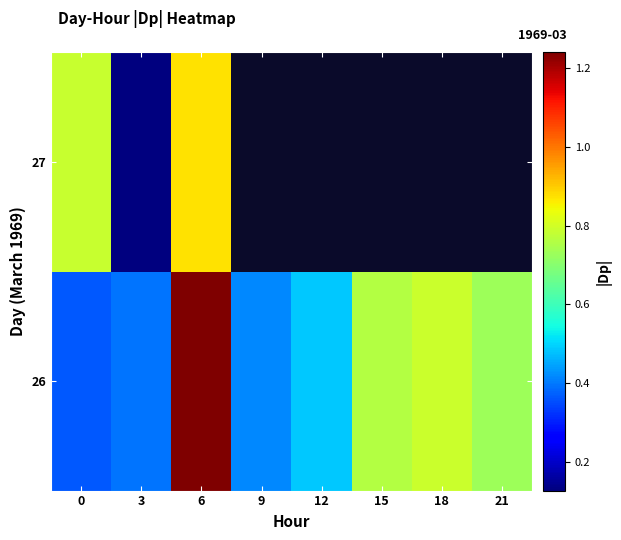

True or false: 26 has a value of 1.8 at 6.

False